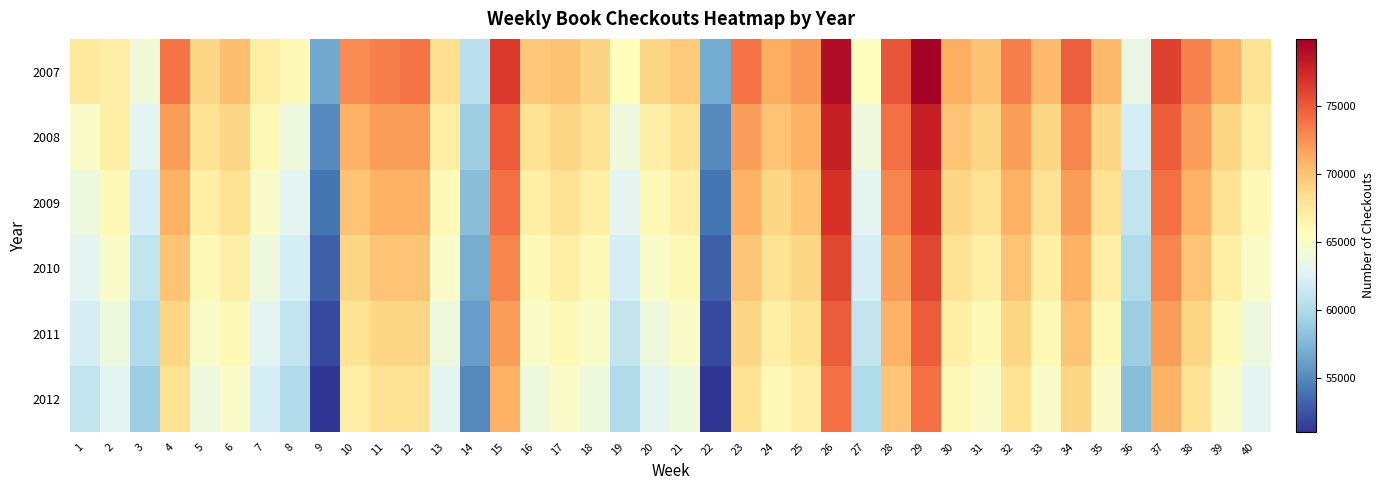

At 9, list the series in order from smallest to largest.

2012, 2011, 2010, 2009, 2008, 2007